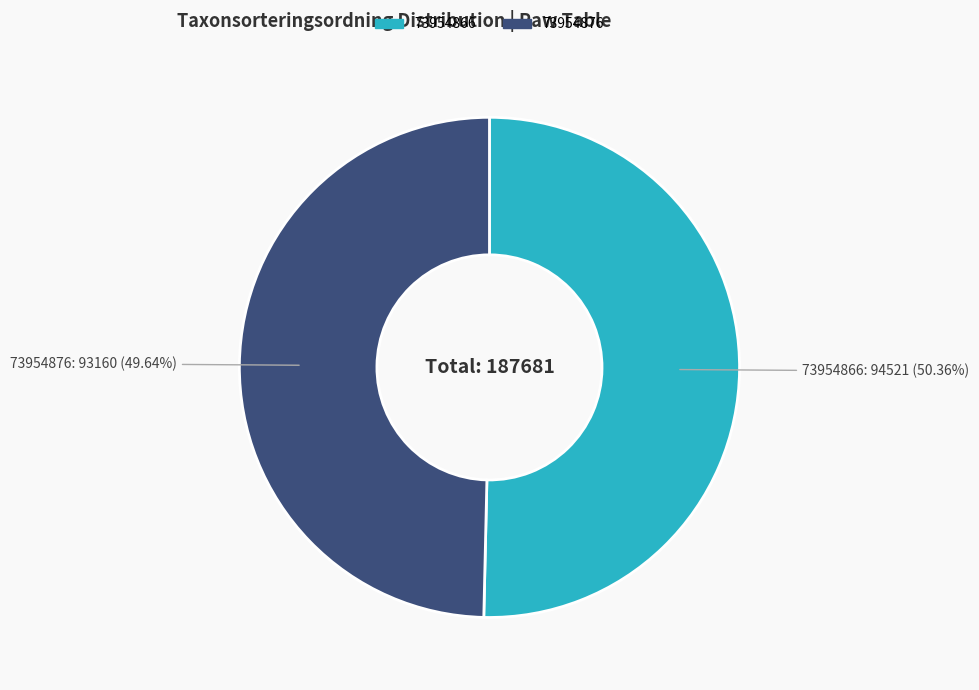

Between 73954876 and 73954866, which is larger?

73954866